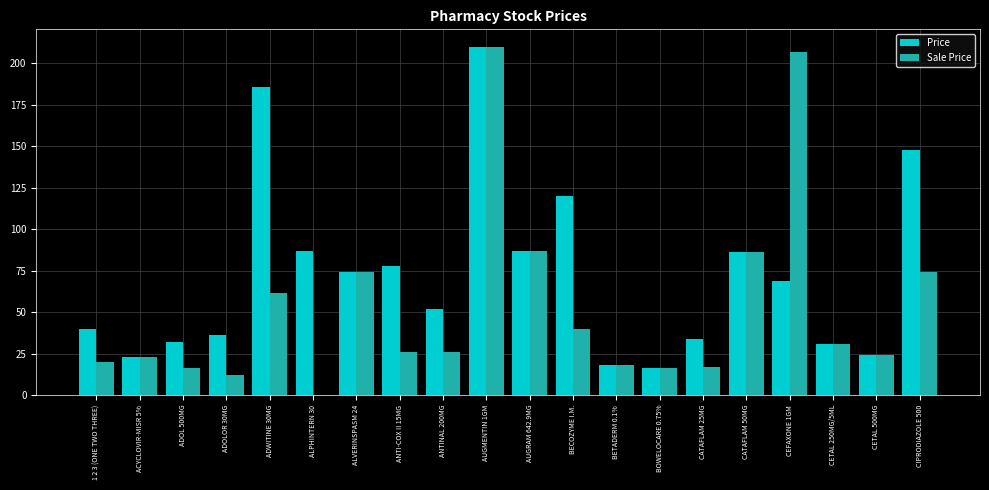

At which category is the sum across all series the highest?

AUGMENTIN 1GM